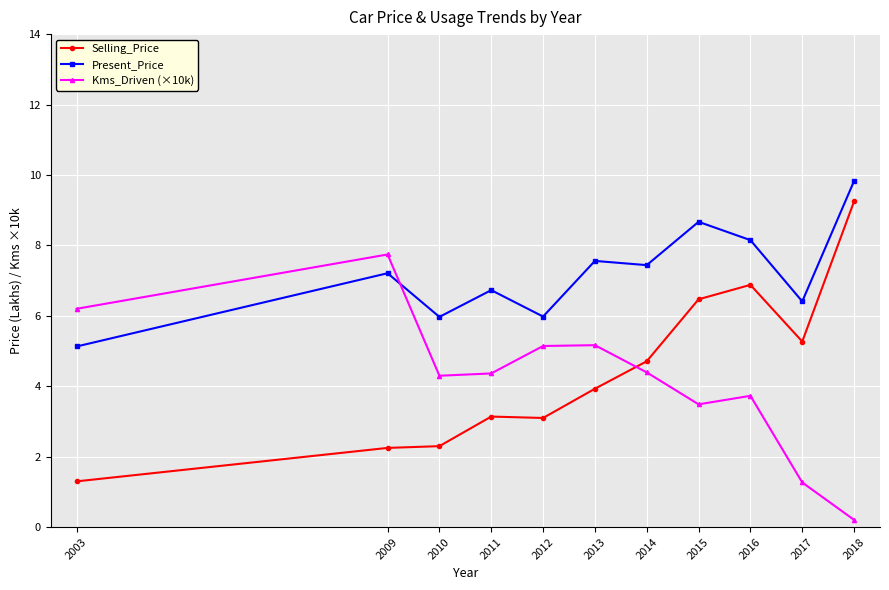

Where do Selling_Price and Kms_Driven (×10k) first cross each other?

2013 and 2014